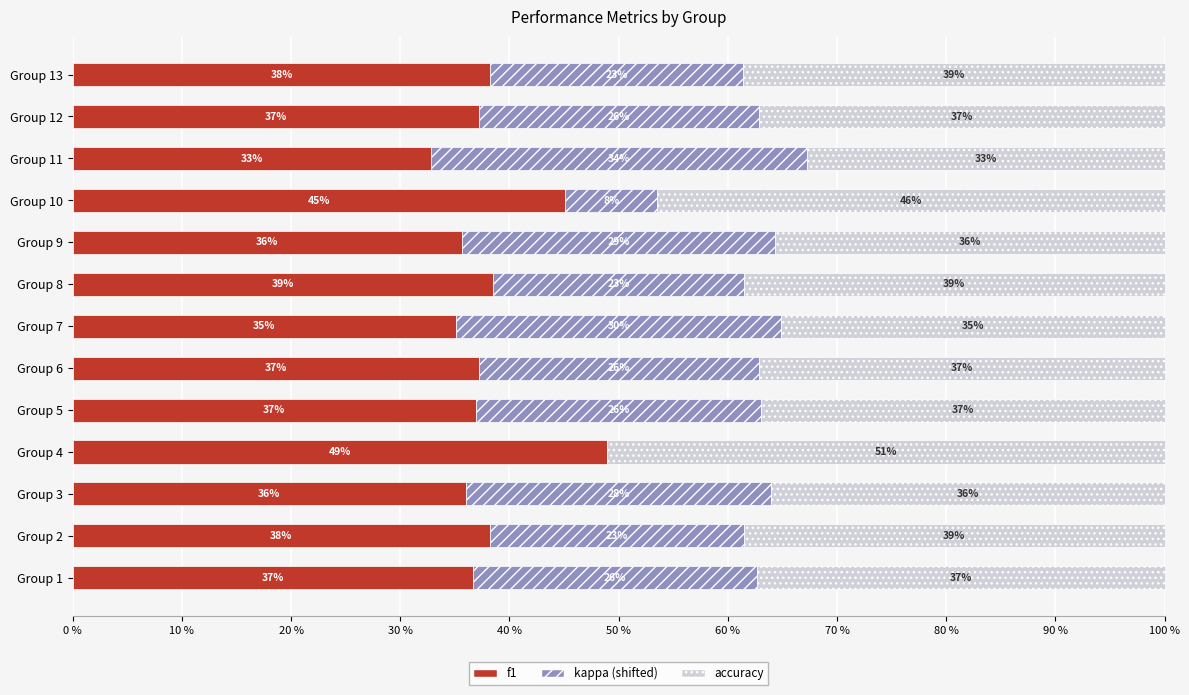

What is the difference between the second highest and second lowest values in the accuracy series?

0.1